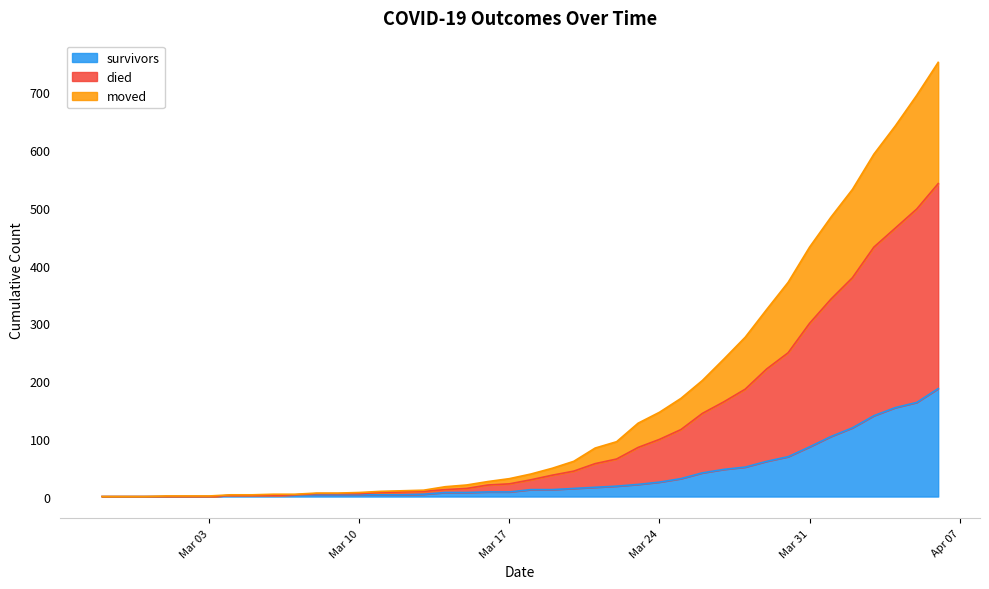

Which has a higher value, 2020-03-08 or 2020-02-27?

2020-03-08